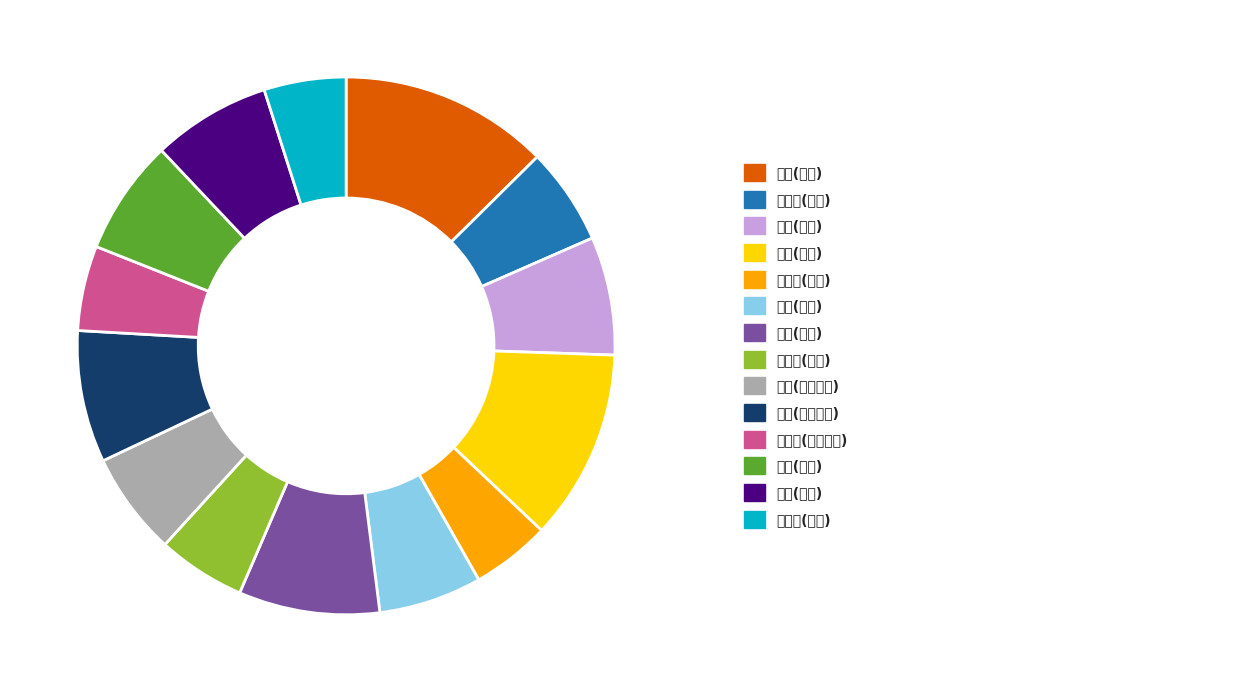

Does any single category account for the majority?

No